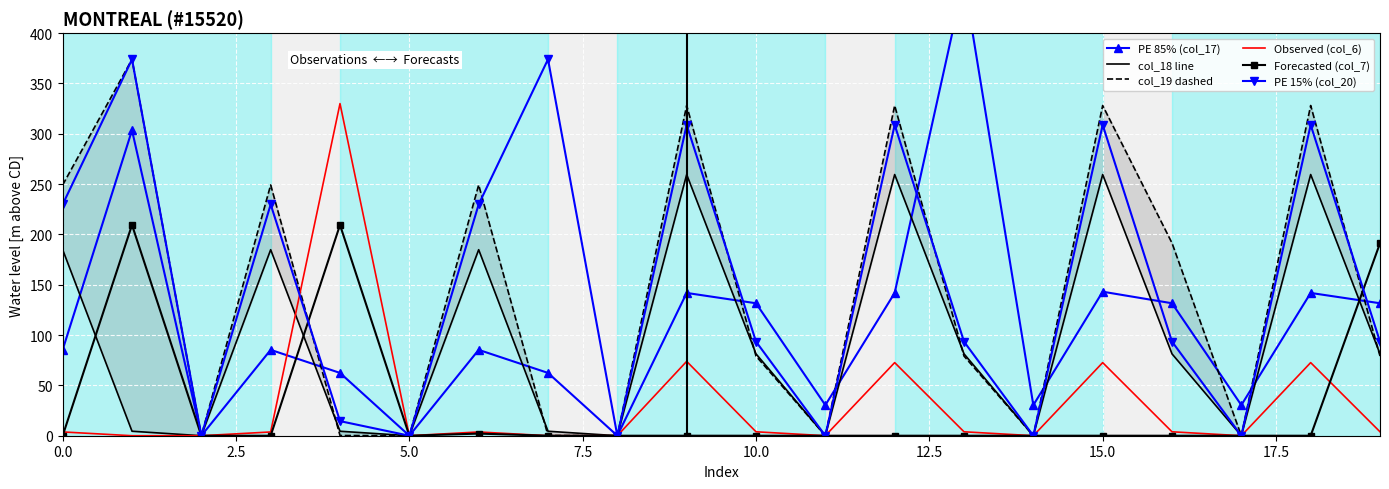

At which label is col_19 dashed closest to 187?

16